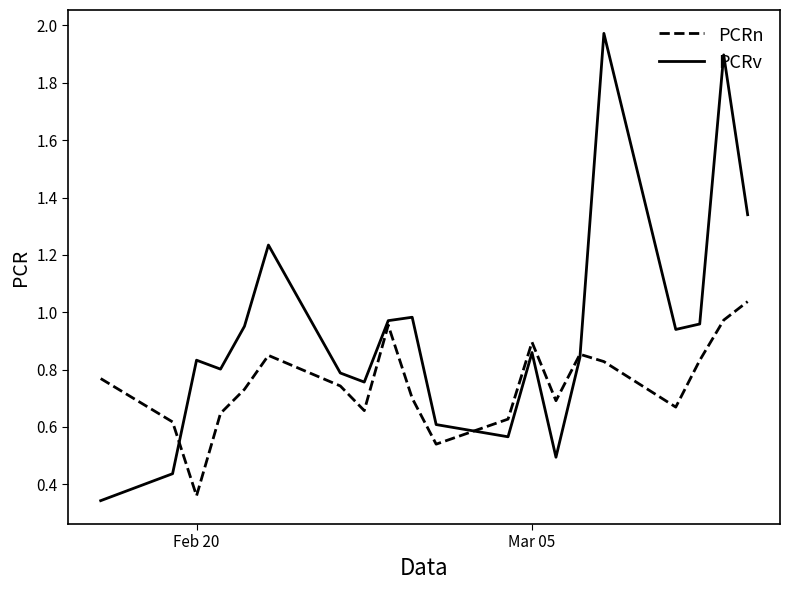

Which series has the largest range (max minus min)?

PCRv